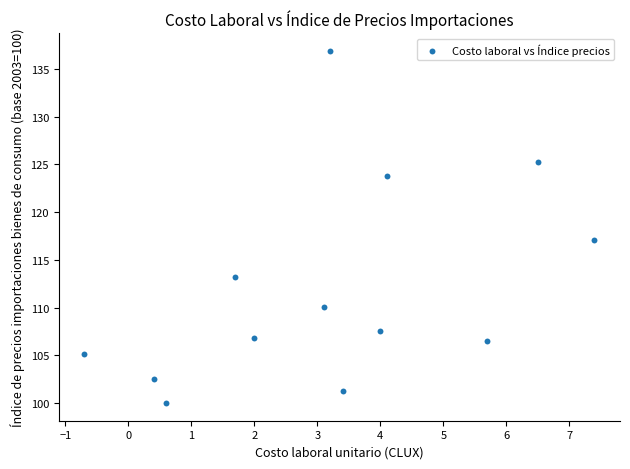

What is the range of X values (max minus min)?

8.1